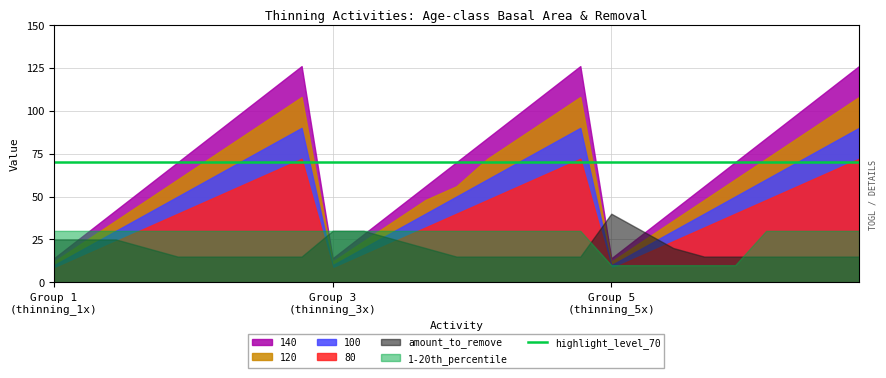

What is the value of the amount_to_remove point at the 1st from the left?

25